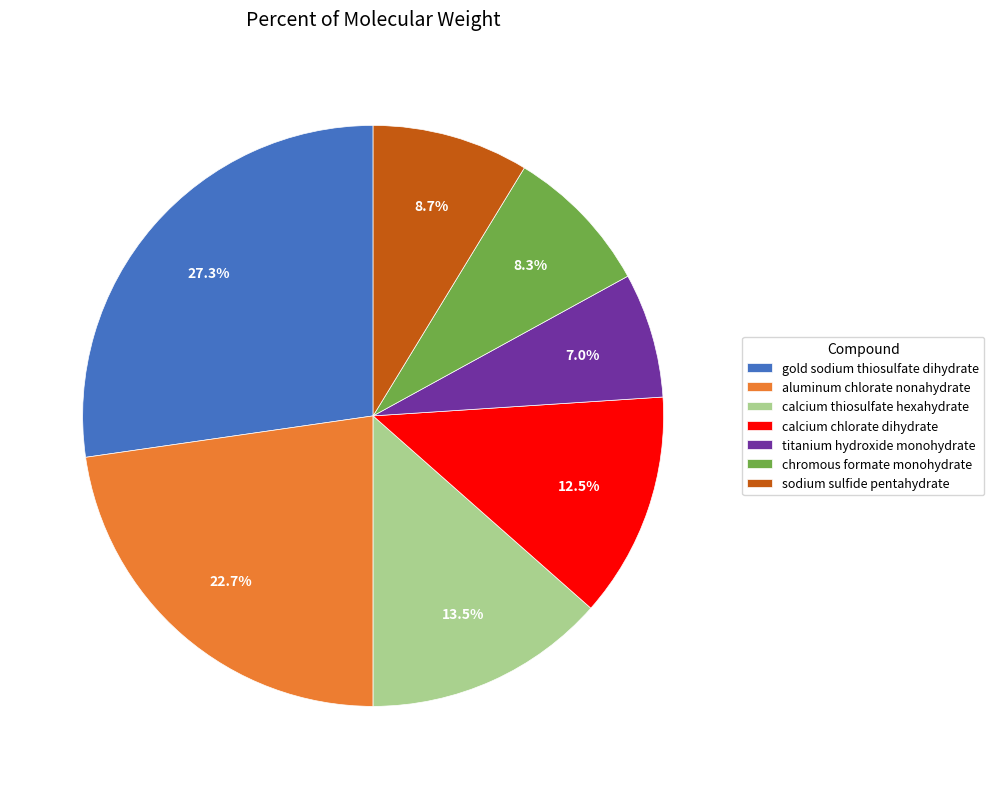

What is the ratio of the value at calcium thiosulfate hexahydrate to the value at gold sodium thiosulfate dihydrate?

0.5